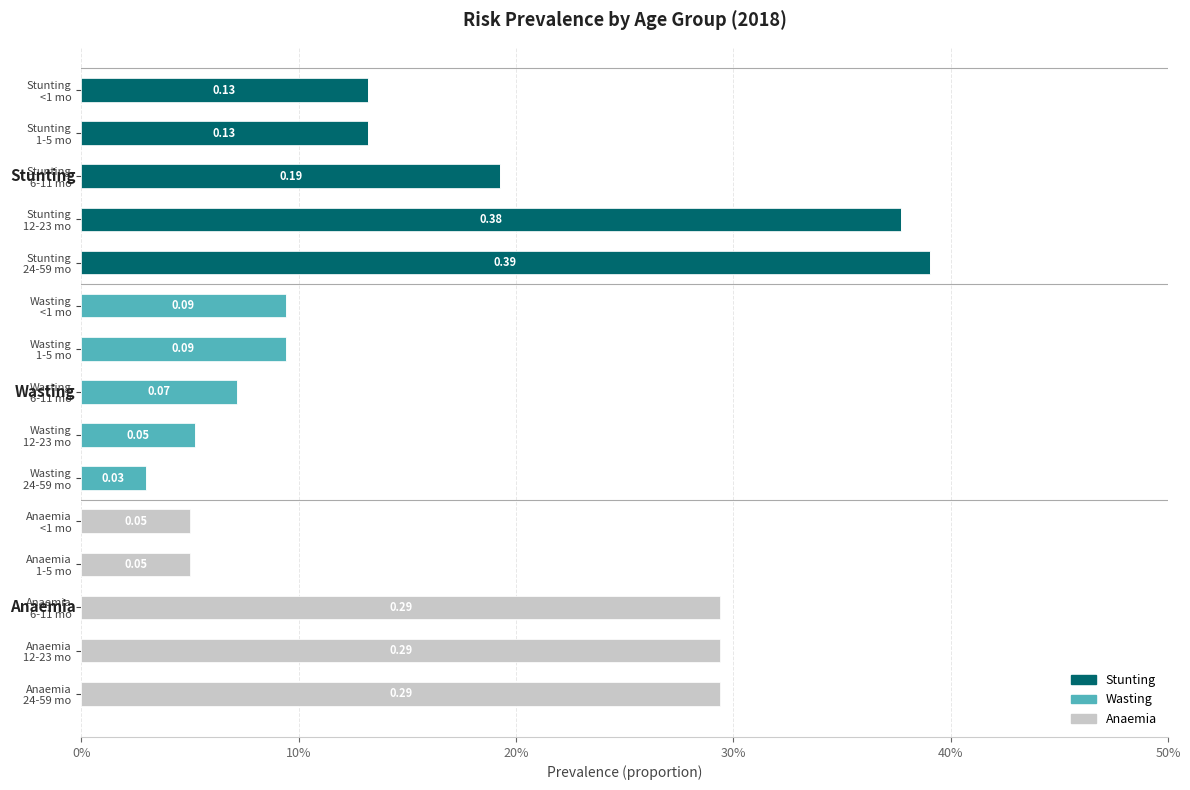

What are all the series names shown in the legend?

Stunting, Wasting, Anaemia